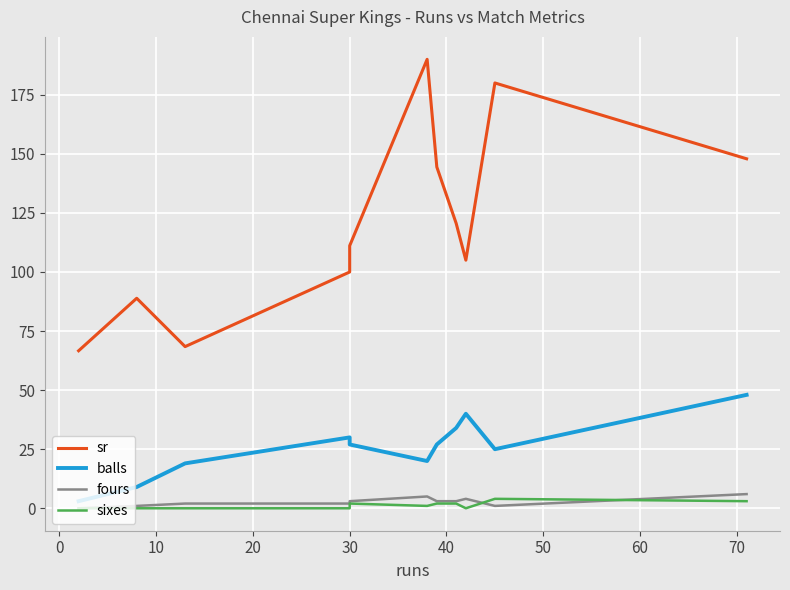

At which label does sixes first exceed 1?

30